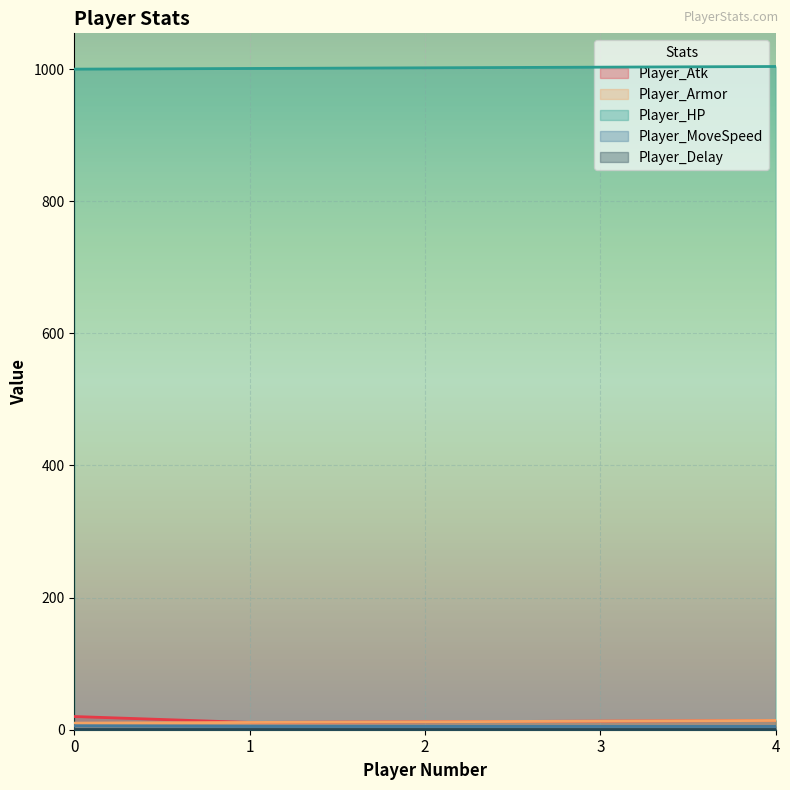

What is the average value of the Player_Atk series?

14